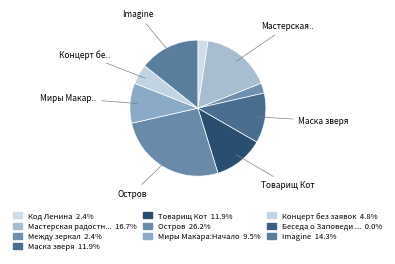

How many slices are in this pie chart?

10